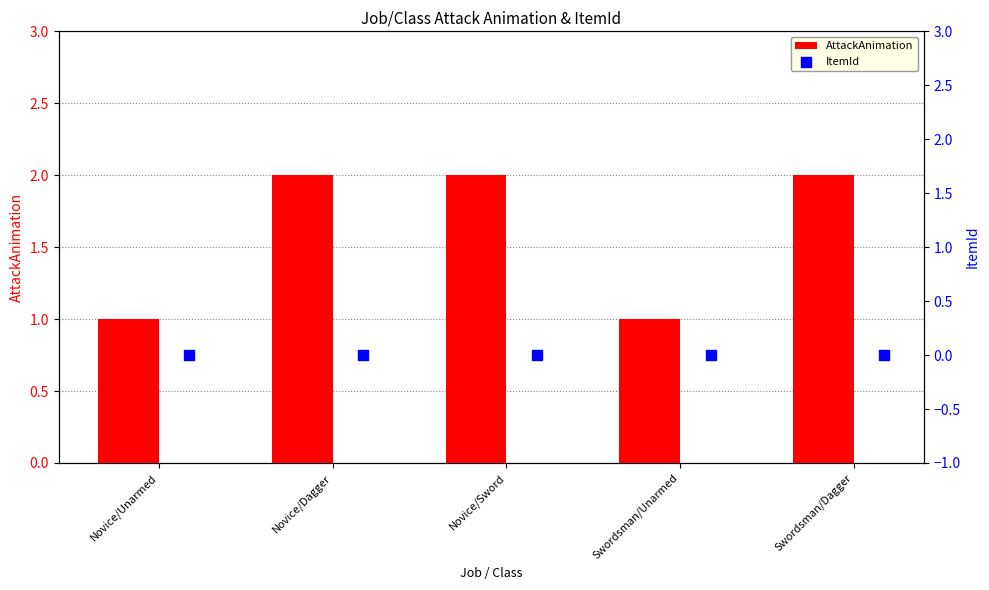

What are all the series names shown in the legend?

AttackAnimation, ItemId